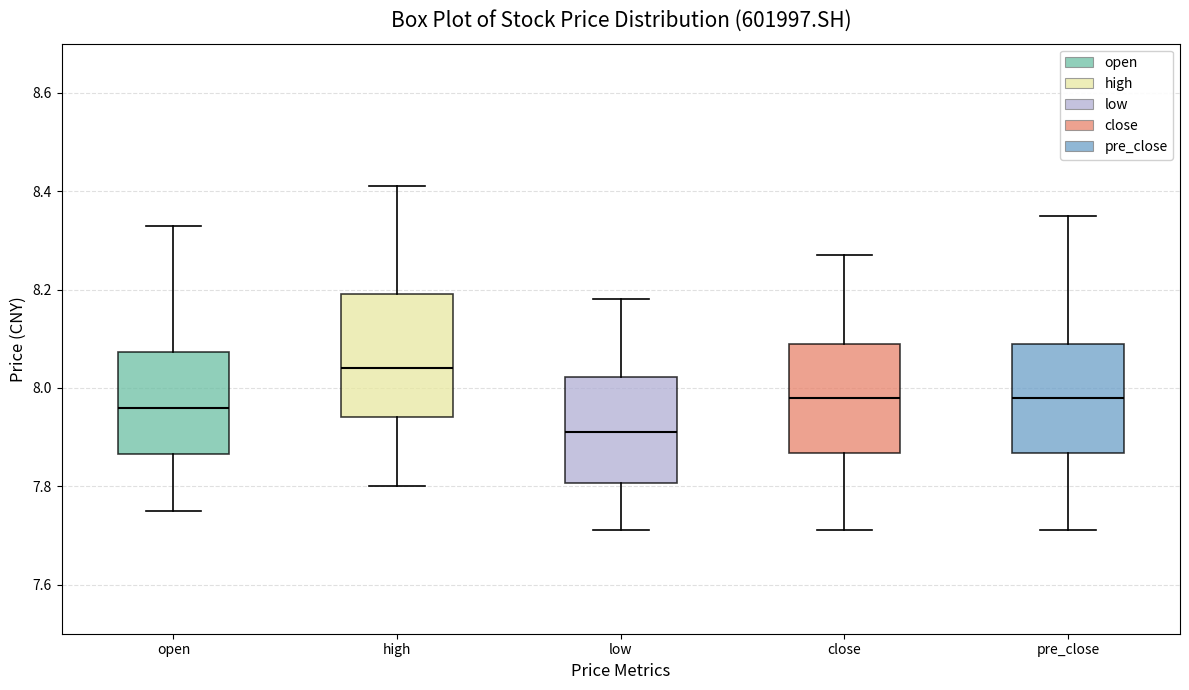

Where does the upper whisker of the box for open end on the y-axis? The values are not printed on the chart, so give them approximately, as read against the axis.

8.34